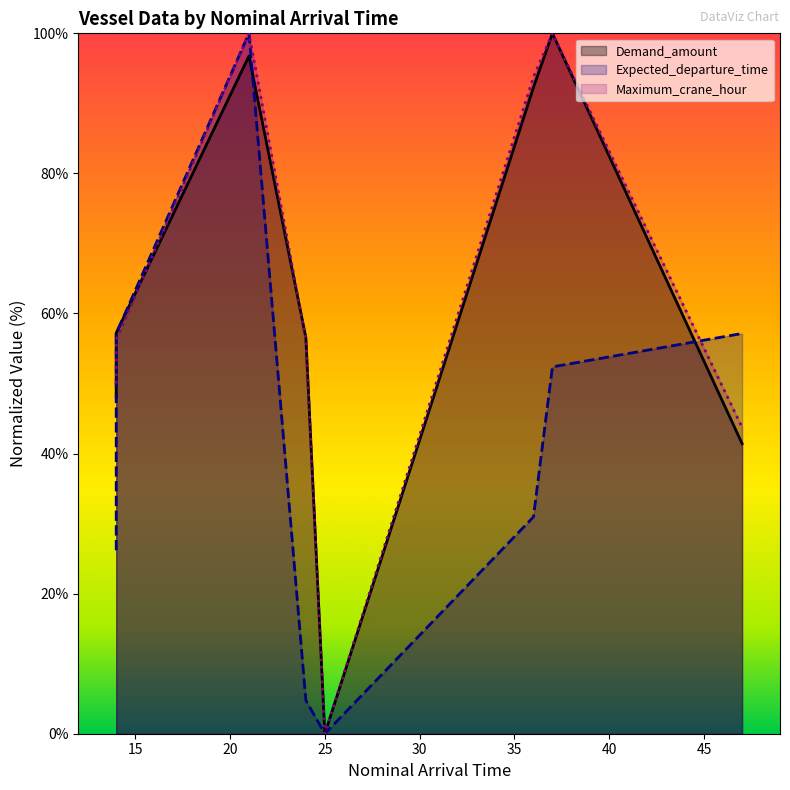

Rank the categories by Maximum_crane_hour value from highest to lowest.

21, 37, 36, 14, 24, 14, 47, 25